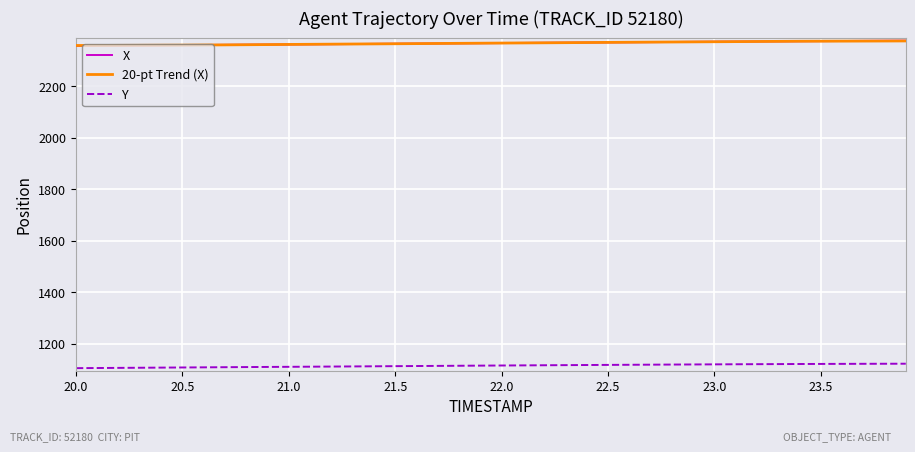

Which series ends up on top after the final intersection of 20-pt Trend (X) and X?

X